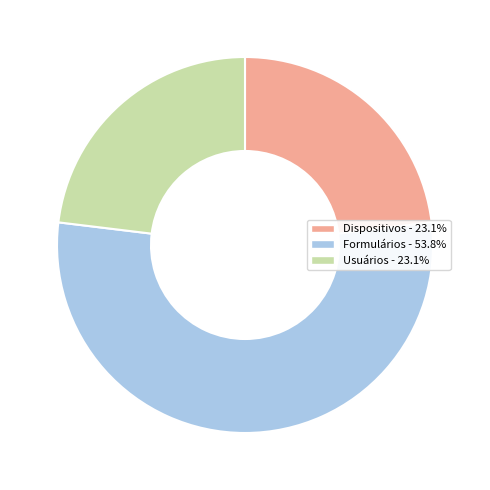

What is the largest slice in the pie chart?

Formulários